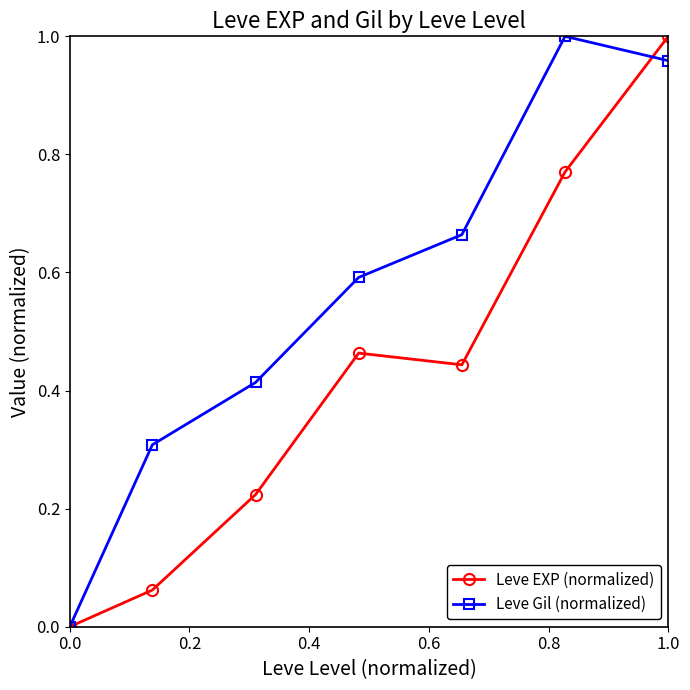

List the series in order of their overall mean, highest first.

Leve Gil (normalized), Leve EXP (normalized)